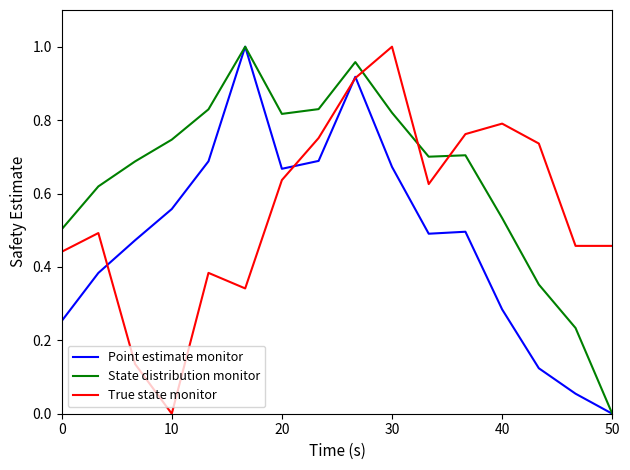

How many distinct data groups are displayed?

3